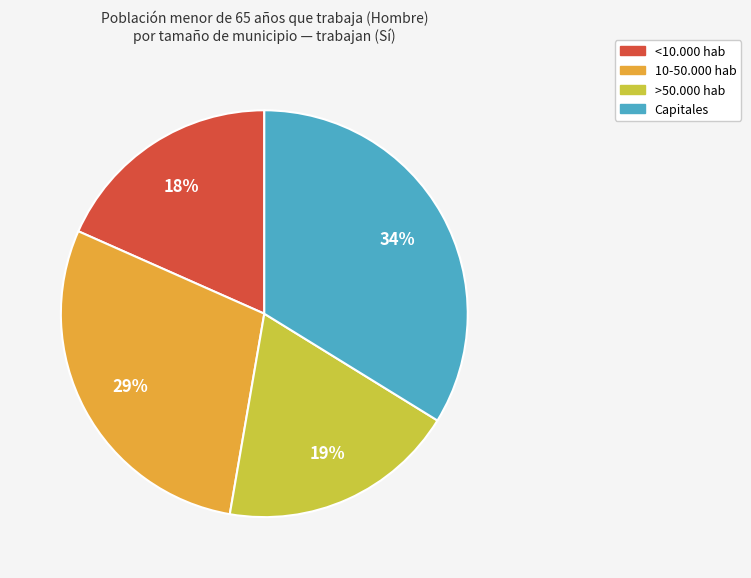

What percentage is the Capitales slice, to the nearest percent?

34%